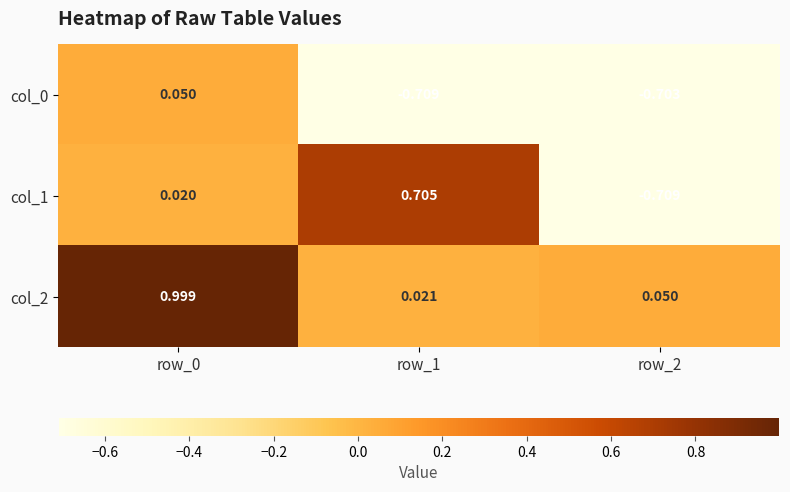

Is the value of col_2 at row_2 greater than the value of col_0 at row_1?

Yes